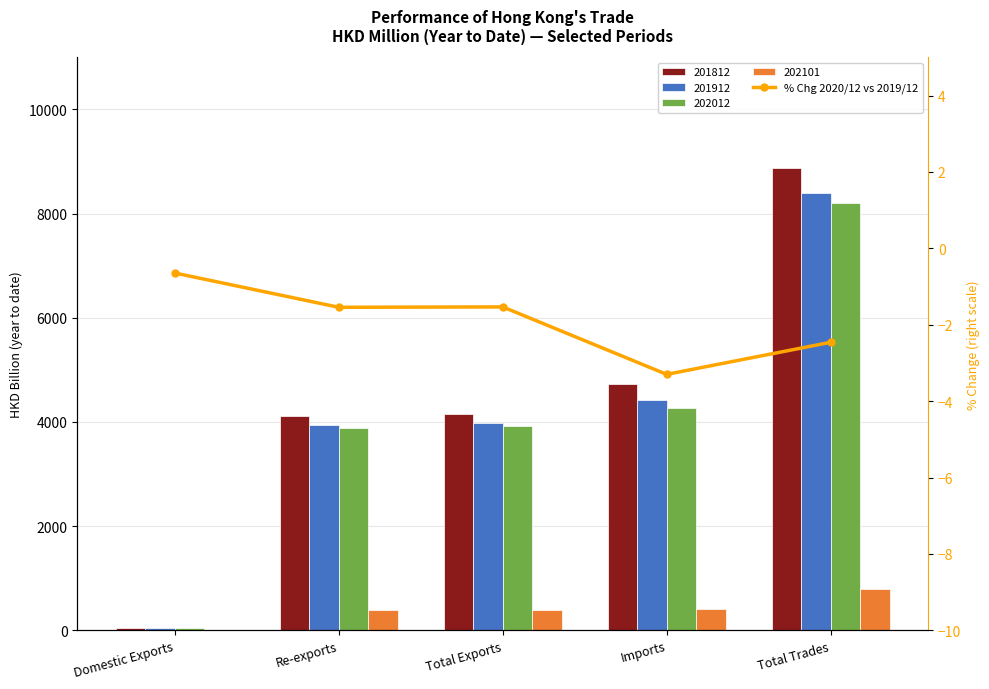

The chart shows a value of -4.8 at Imports. True or false?

False